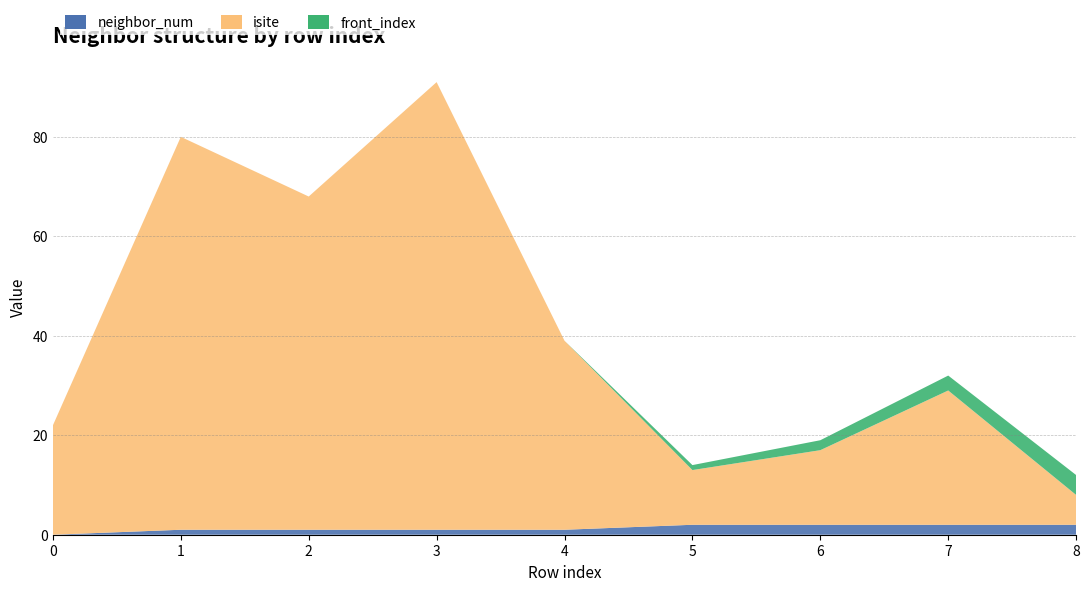

Reading right to left, extract all data points from this chart.

neighbor_num: 8=2	7=2	6=2	5=2	4=1	3=1	2=1	1=1	0=0
isite: 8=6	7=27	6=15	5=11	4=38	3=90	2=67	1=79	0=22
front_index: 8=4	7=3	6=2	5=1	4=0	3=0	2=0	1=0	0=0